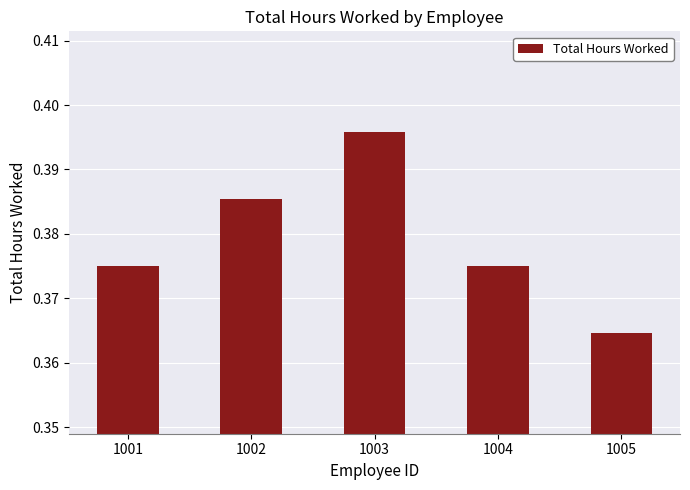

The value at 1001 is 0.5. True or false?

False